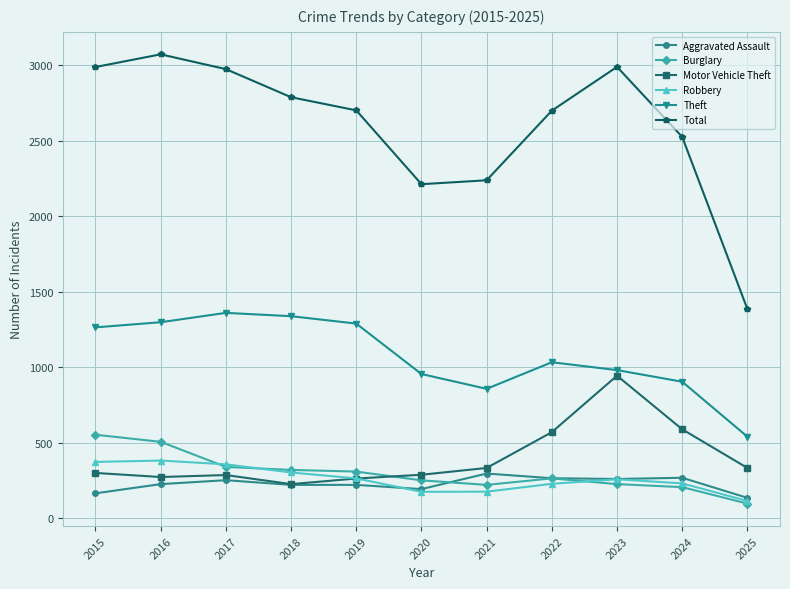

True or false: Theft and Robbery cross at least once.

False